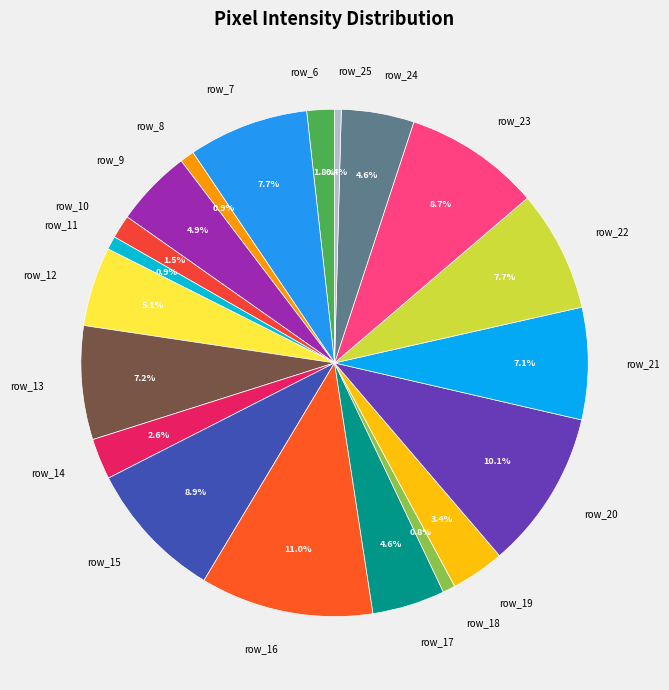

Combined, what portion of the pie is row_9 and row_24?

9.5%